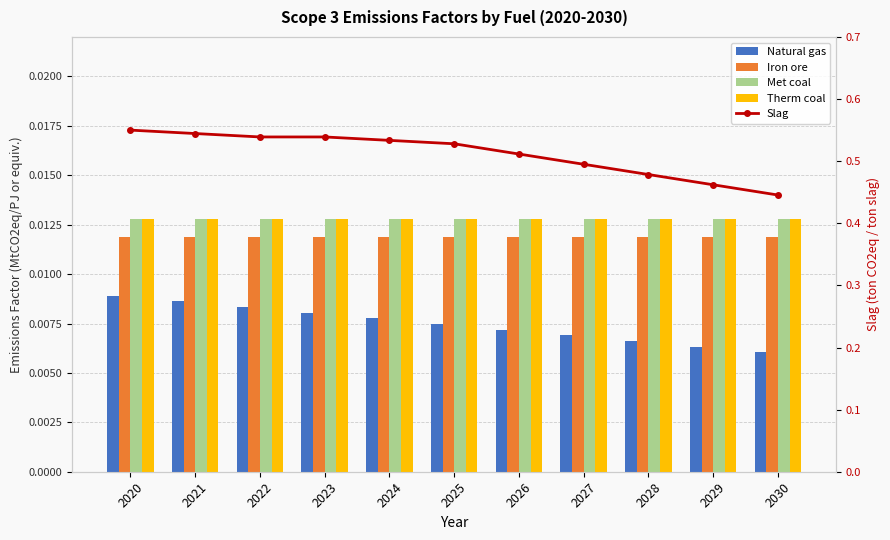

Which series changed the most between 2025 and 2030?

Slag